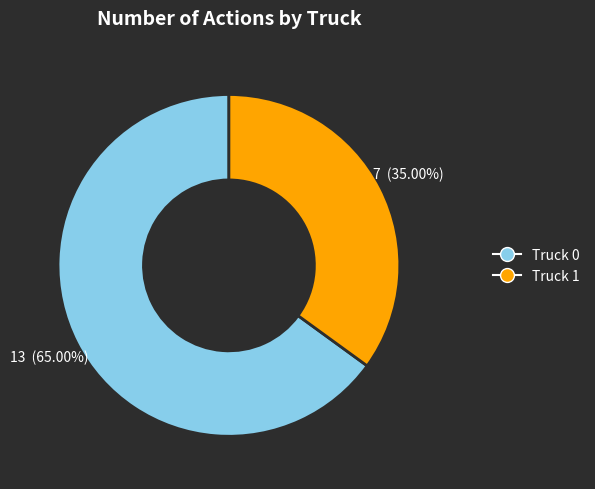

Approximately how many times larger is the value at Truck 1 compared to Truck 0?

0.5